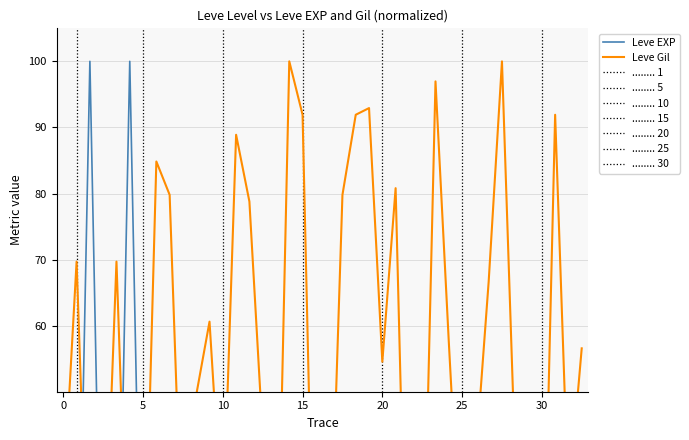

Count the number of data series in this chart.

2